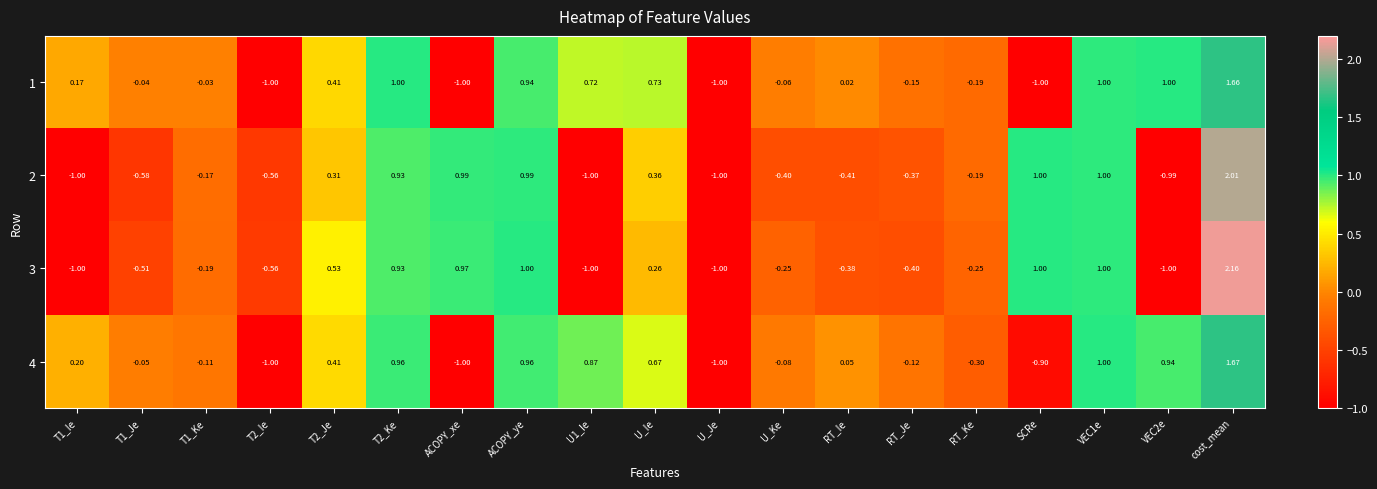

Is the value of 3 at RT_Ie greater than the value of 1 at VEC1e?

No